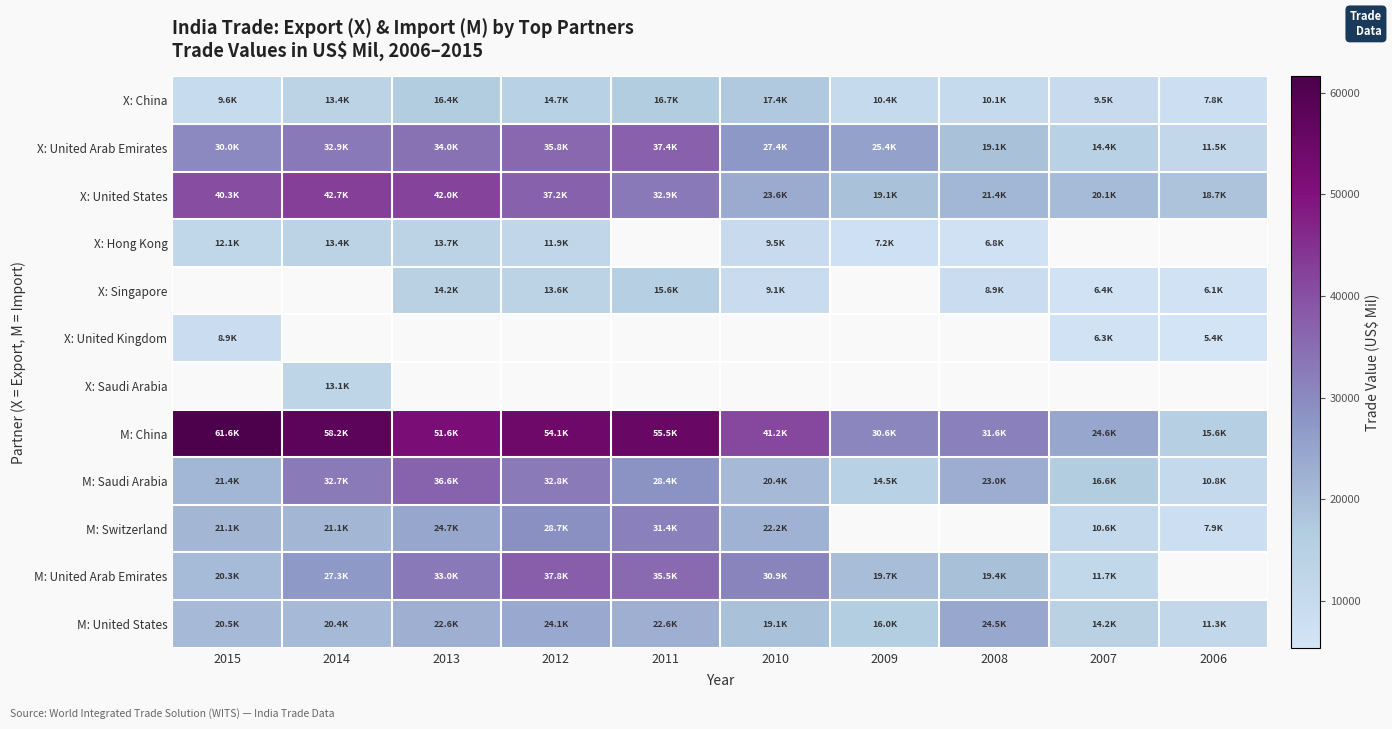

Which series has the largest total across all categories?

M: China